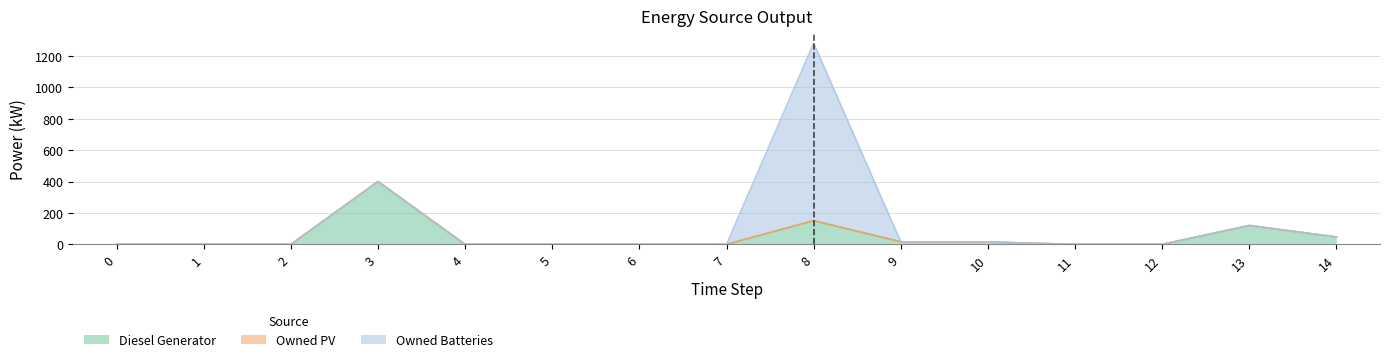

The Diesel Generator series shows 263 at 4. True or false?

False